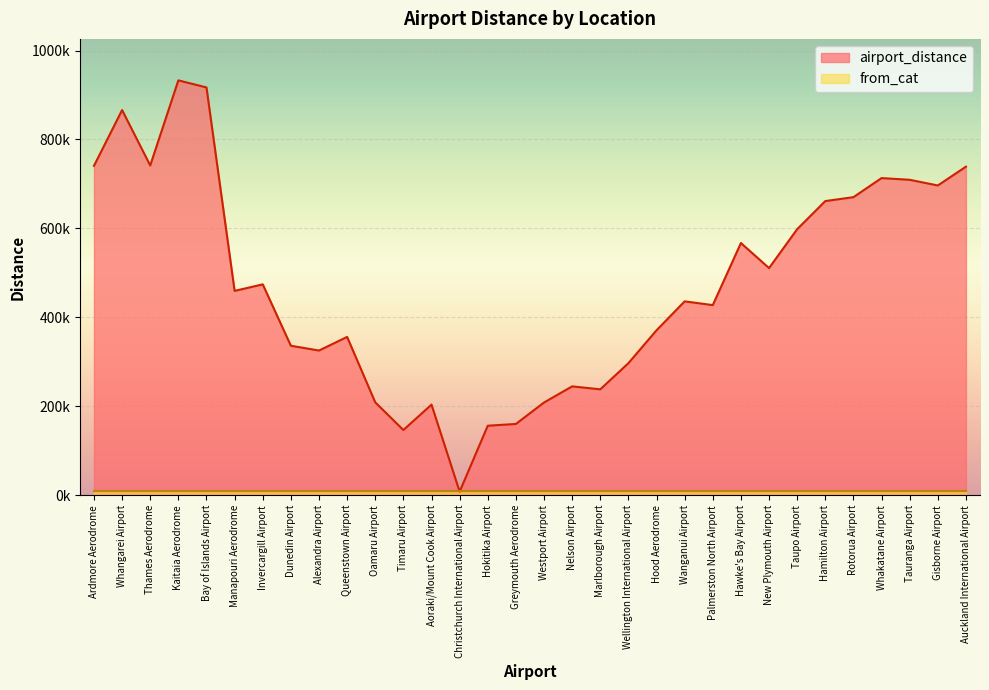

What is the label of the 19th point from the right?

Christchurch International Airport